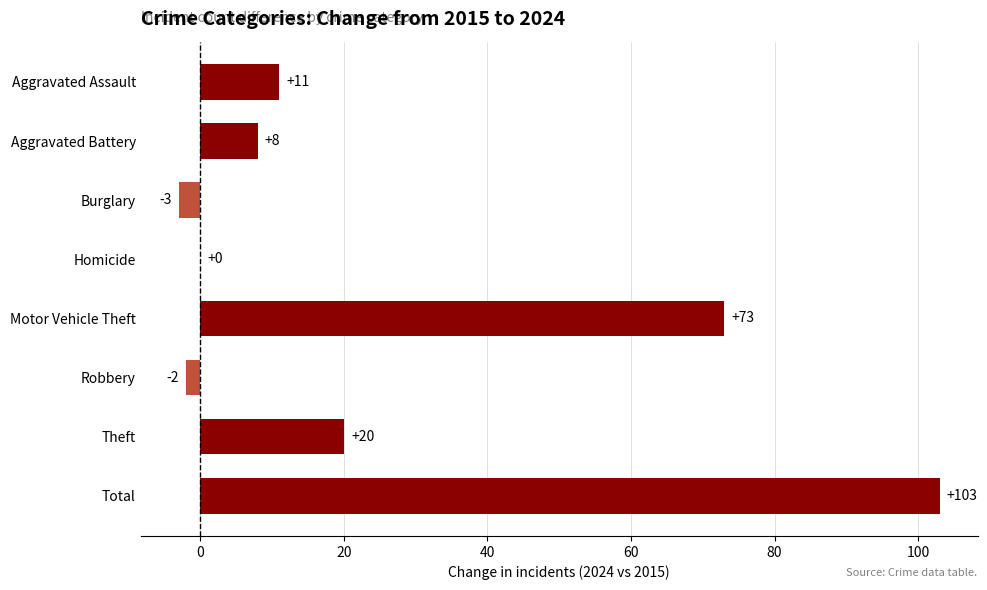

What is the change in value from Aggravated Battery to Motor Vehicle Theft?

+65